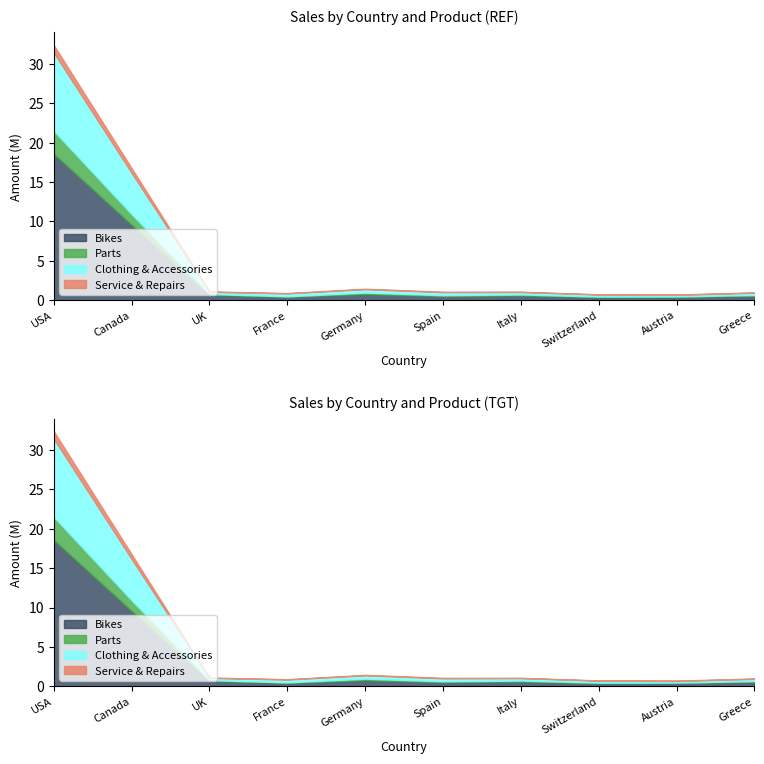

Which series changed the most between UK and Spain?

Bikes